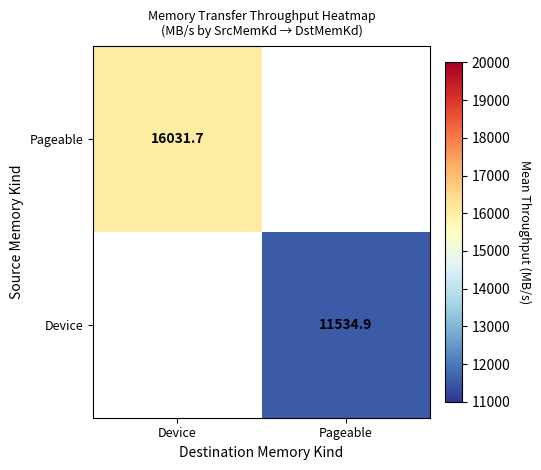

The Pageable series shows 3484.8 at Device. True or false?

False